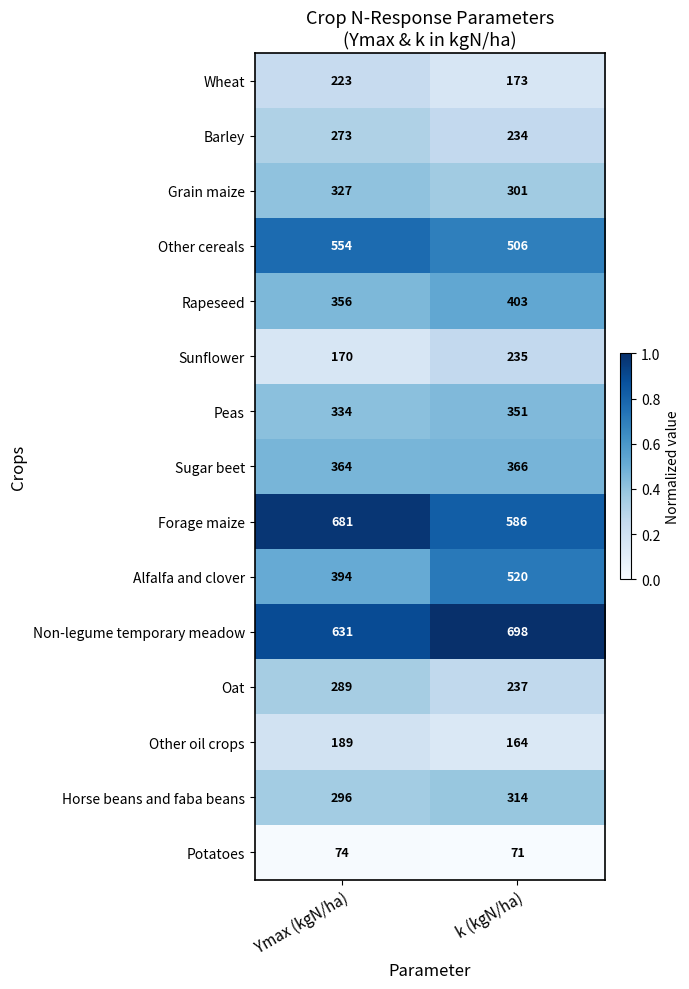

Between Ymax (kgN/ha) and k (kgN/ha), which series saw the biggest shift?

Alfalfa and clover